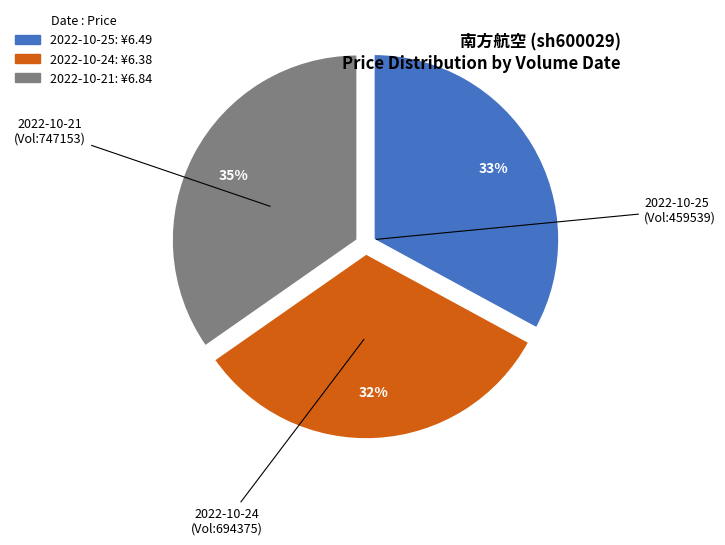

Is there a majority slice in this chart?

No